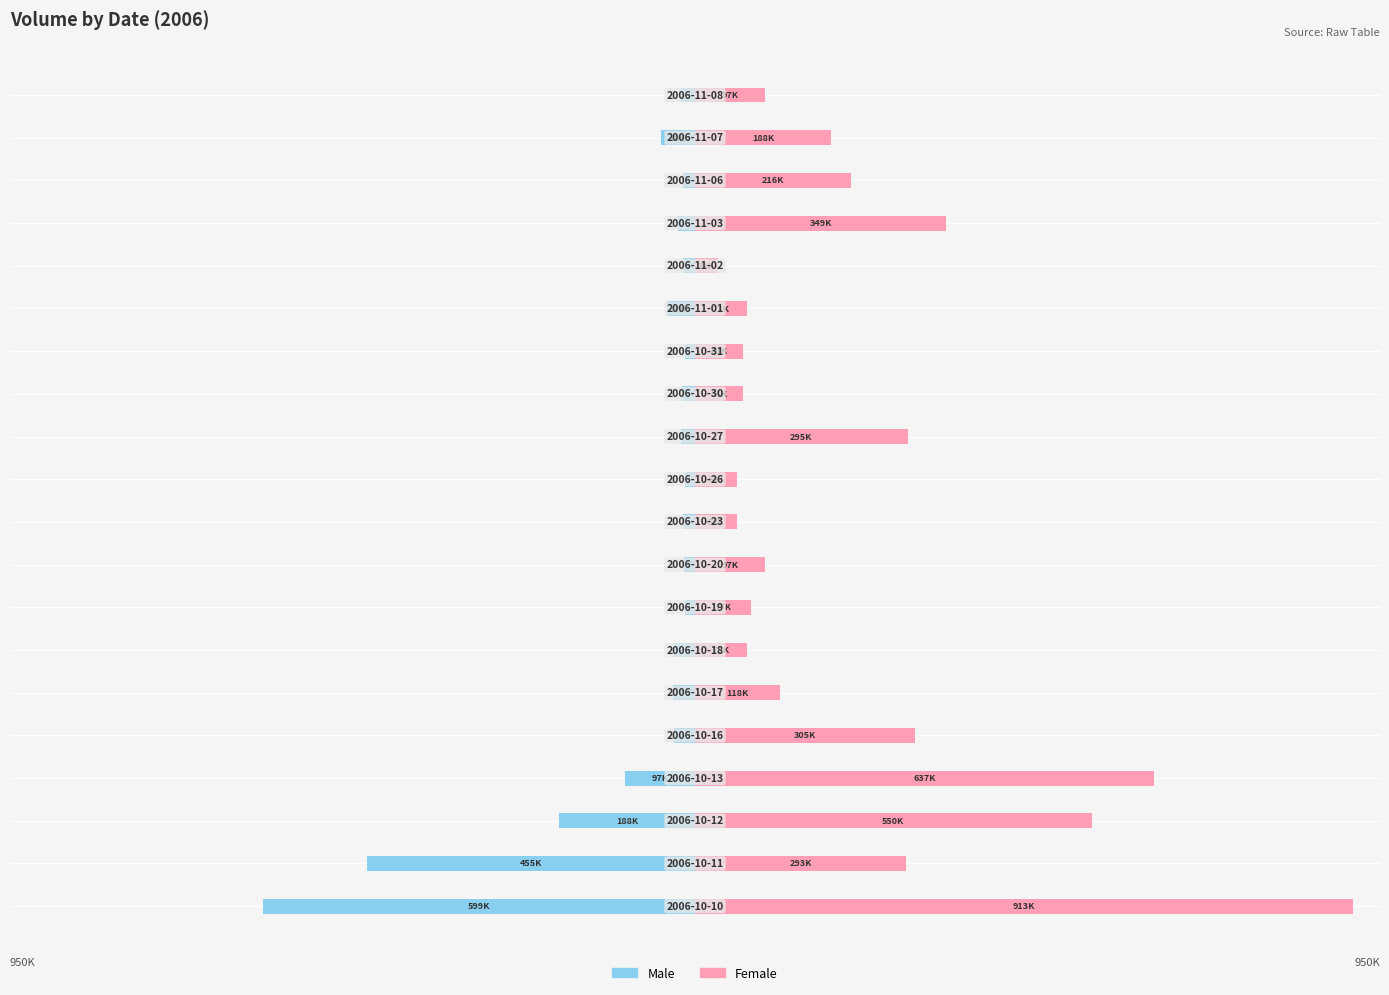

The value of Female at 2 is 550091. True or false?

True